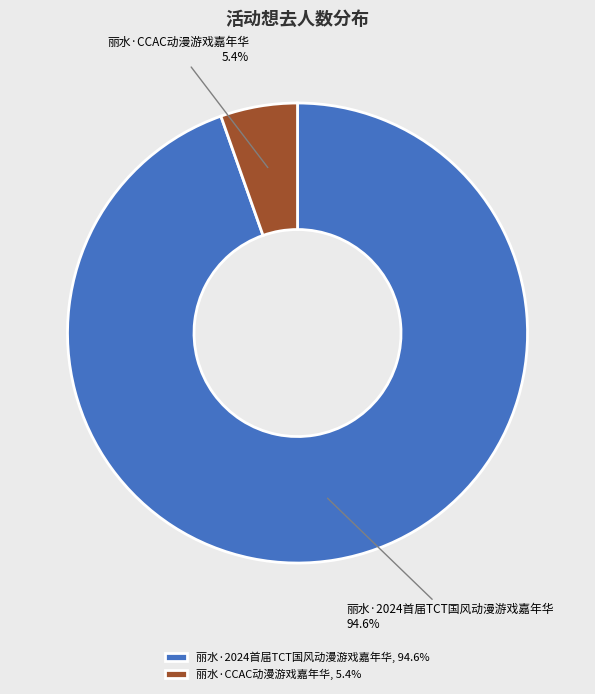

To the nearest percent, what is the difference between the largest and smallest slice percentages?

89%